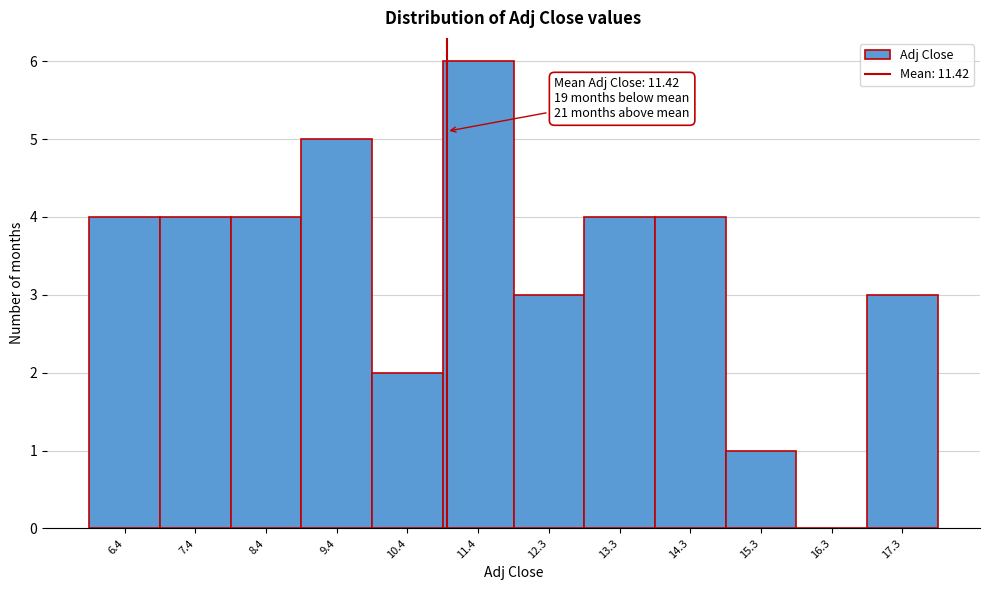

Reading right to left, list all the values displayed in this chart.

17.3=3	16.3=0	15.3=1	14.3=4	13.3=4	12.3=3	11.4=6	10.4=2	9.4=5	8.4=4	7.4=4	6.4=4